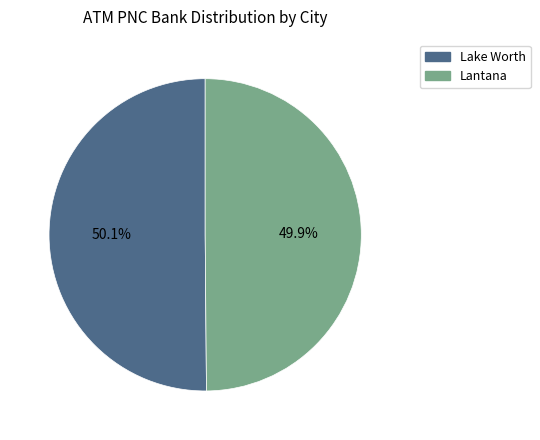

What percentage is the Lake Worth slice, to the nearest percent?

50%